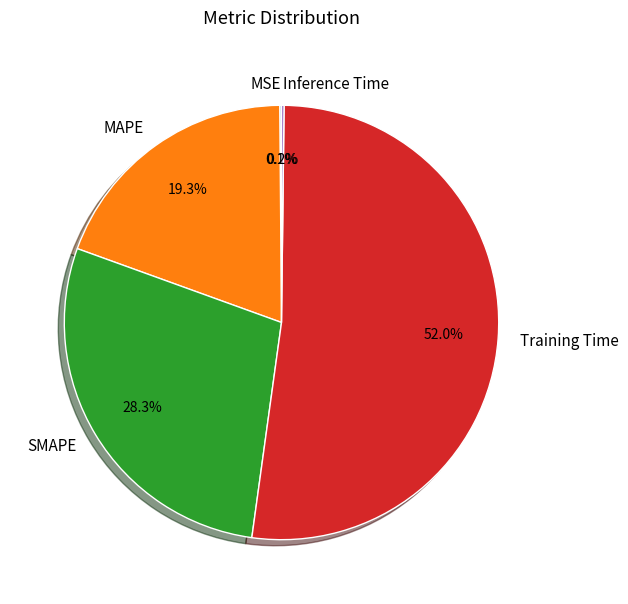

To the nearest percent, what is the difference between the Training Time and SMAPE slice percentages?

24%